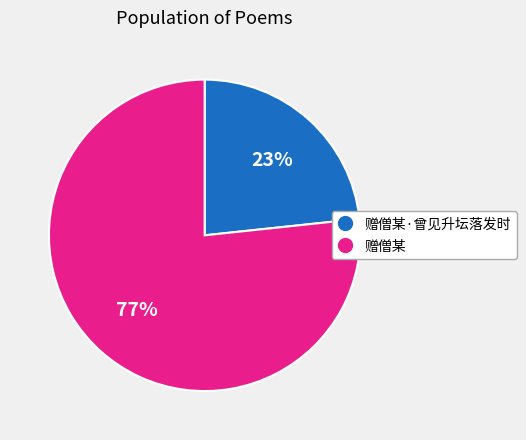

Is there any slice that represents more than half of the pie?

Yes